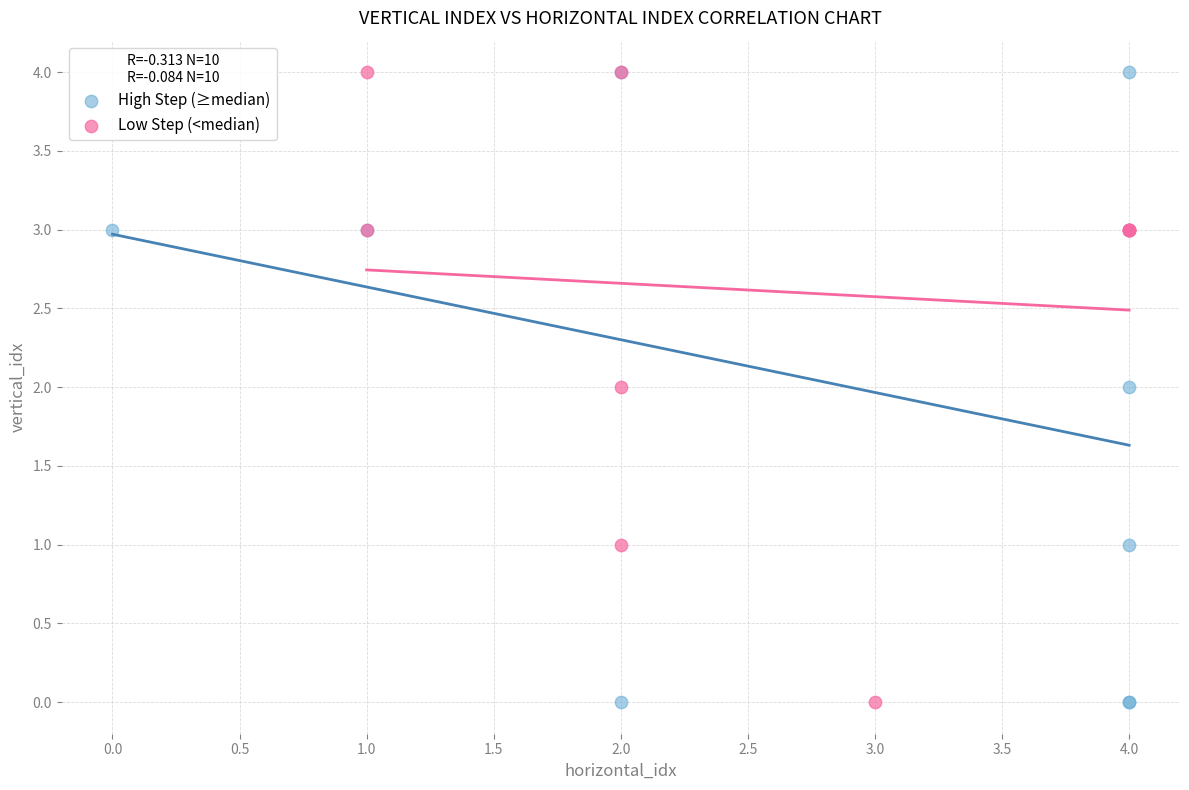

What are all the series names shown in the legend?

High Step (≥median), Low Step (<median)